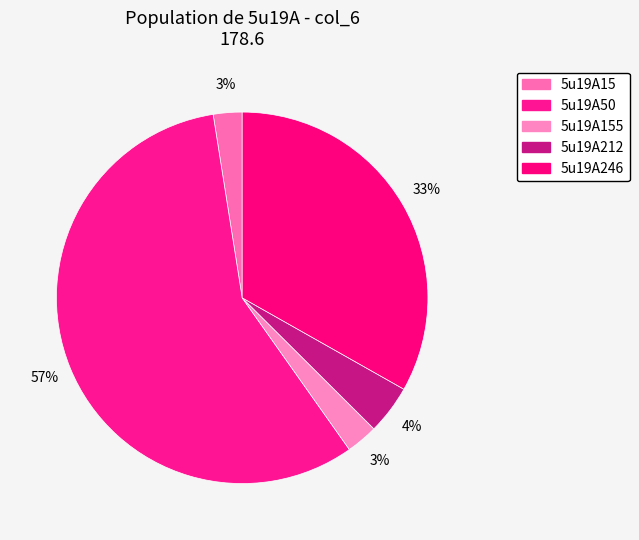

To the nearest percent, what is the difference between the 5u19A155 and 5u19A246 slice percentages?

30%